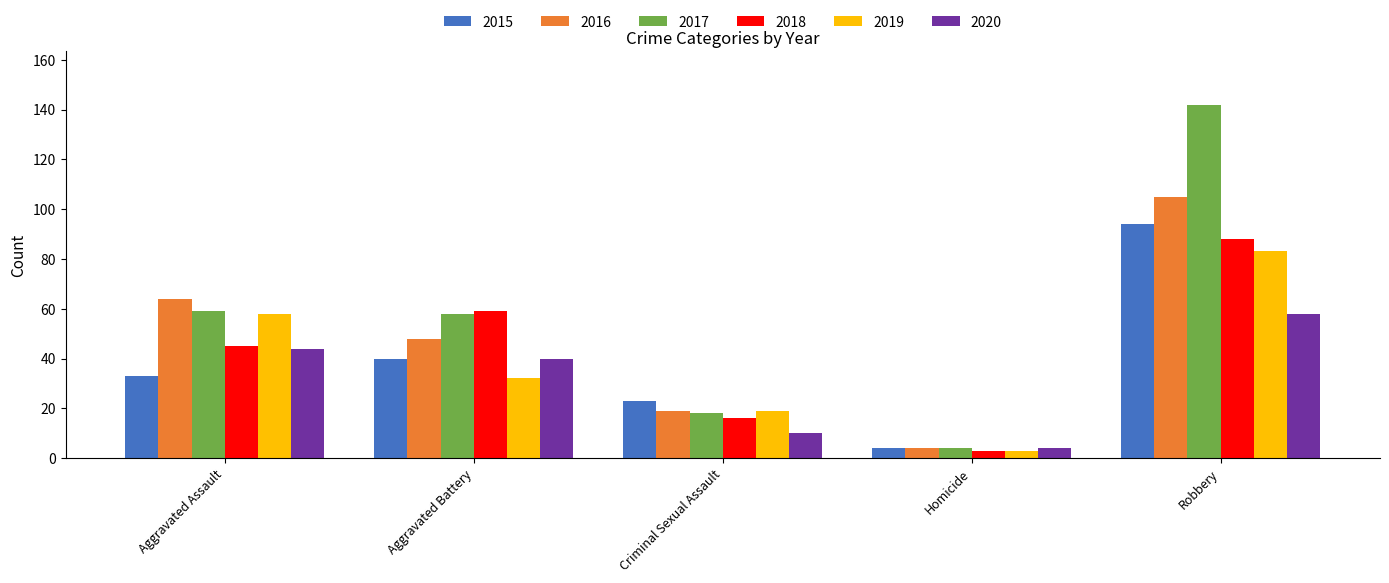

What is the difference between the 2017 values at Aggravated Battery and Robbery?

84